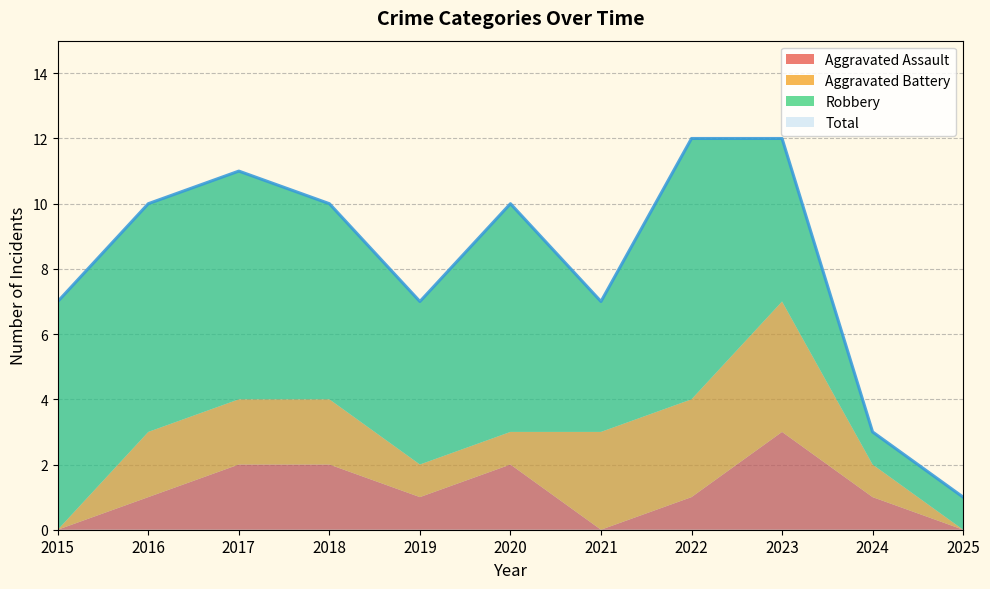

True or false: Aggravated Battery and Total intersect in this chart.

False